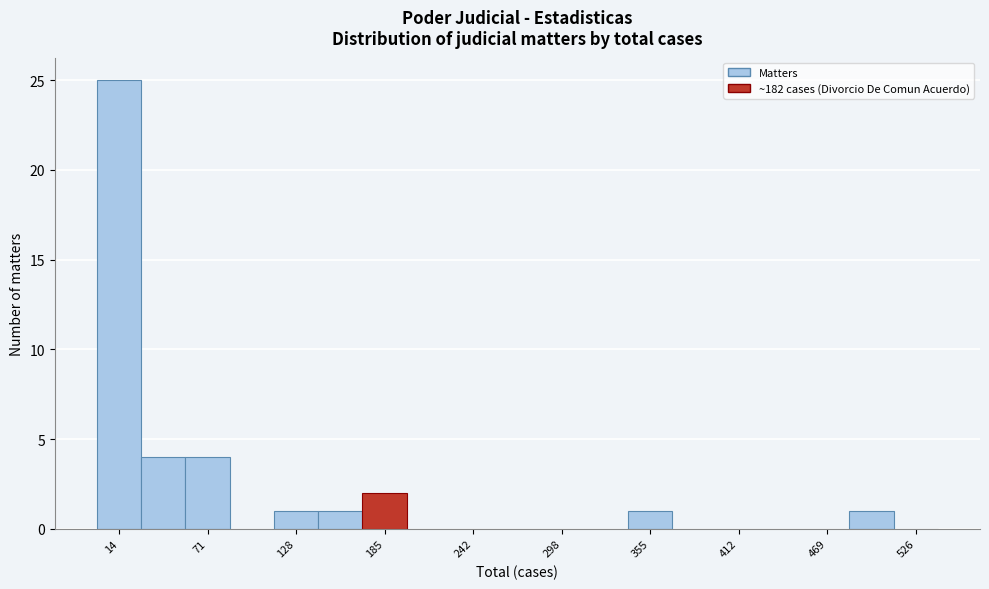

Read against the x-axis, roughly where is the centre of the tallest bar?

10